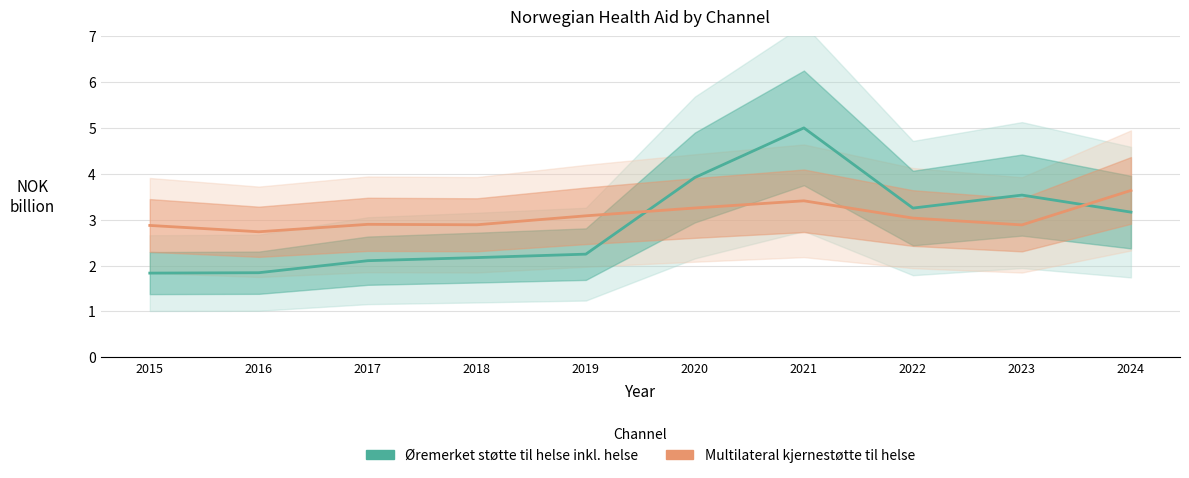

Between which two adjacent categories do Øremerket støtte til helse inkl. helse and Multilateral kjernestøtte til helse first intersect?

2019 and 2020